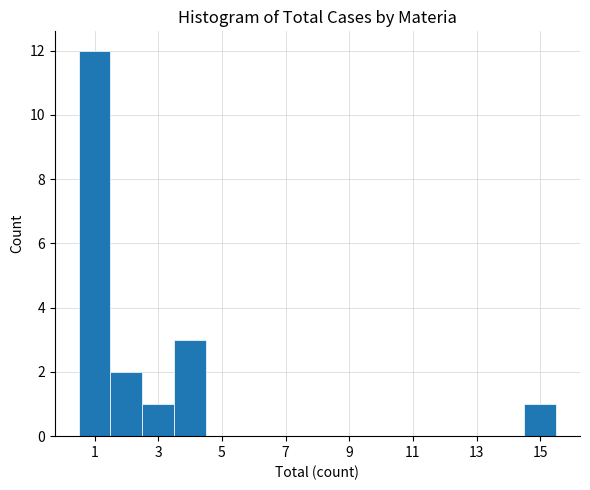

Which range on the x-axis has the tallest bar?

0.5 to 1.5